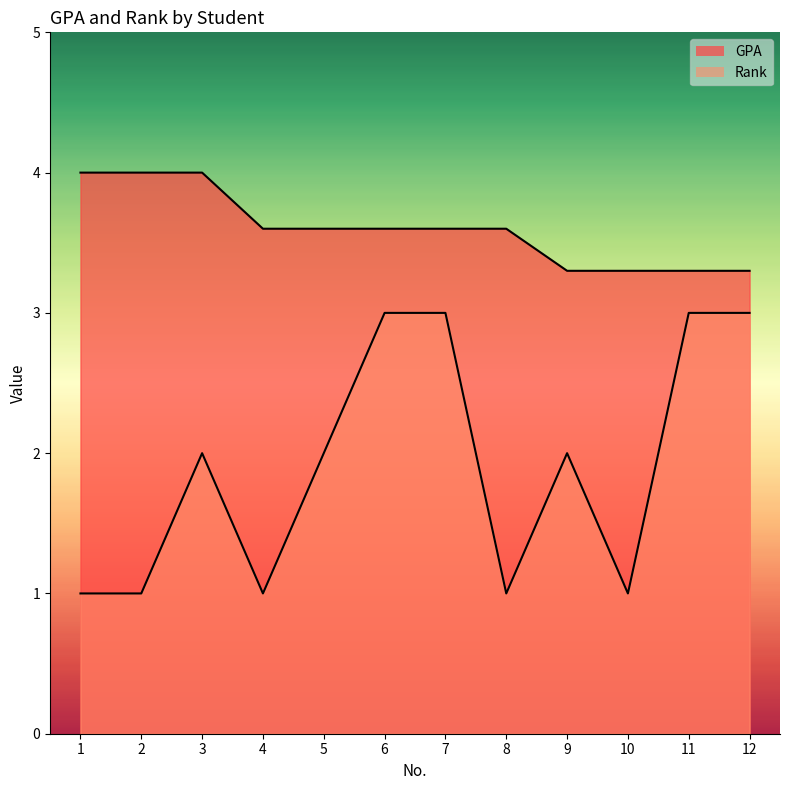

What is the sum of all Rank values?

23.0